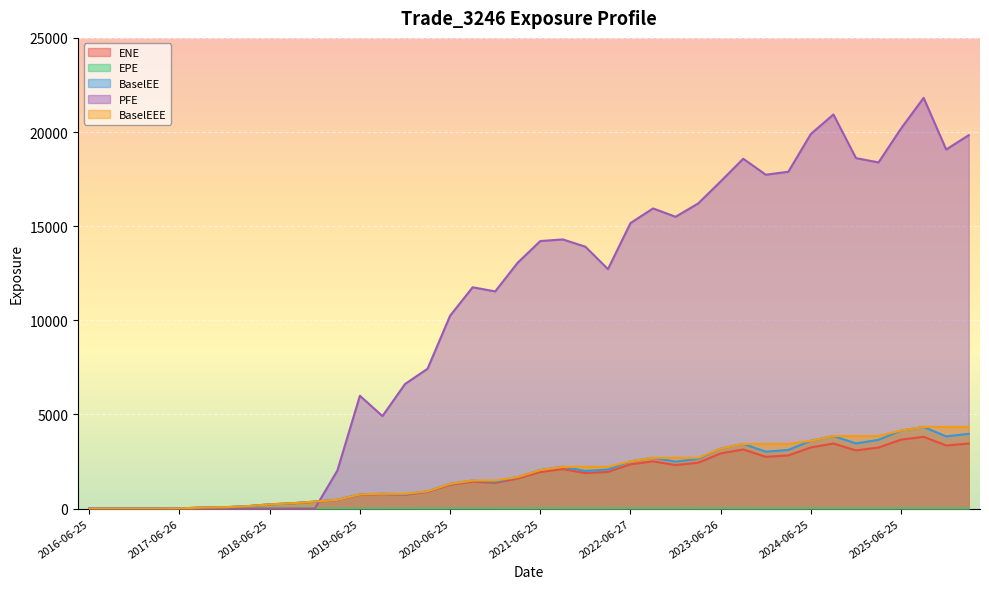

What is the sum of all BaselEEE values?

76016.2